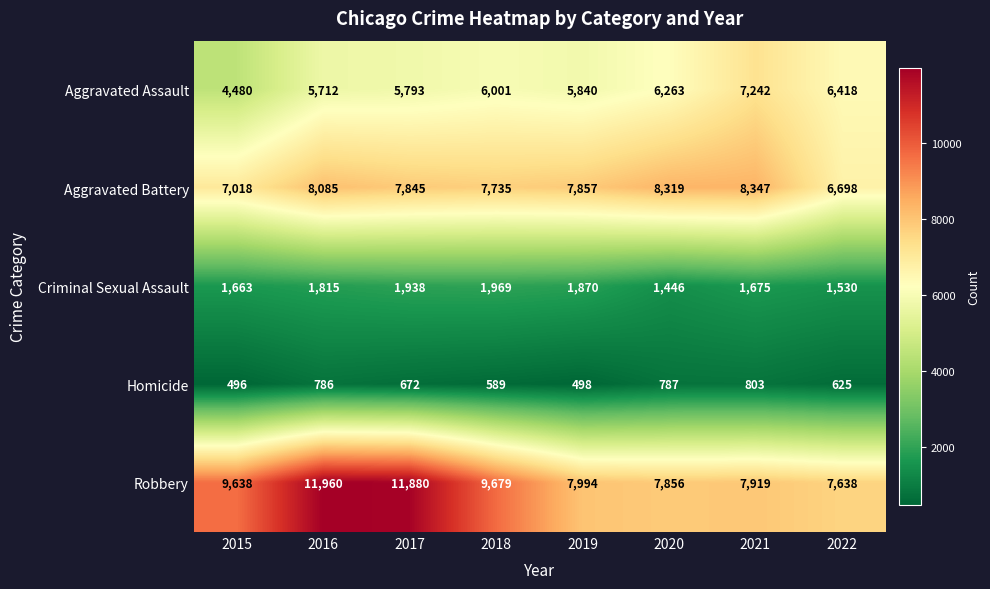

How many distinct data groups are displayed?

5